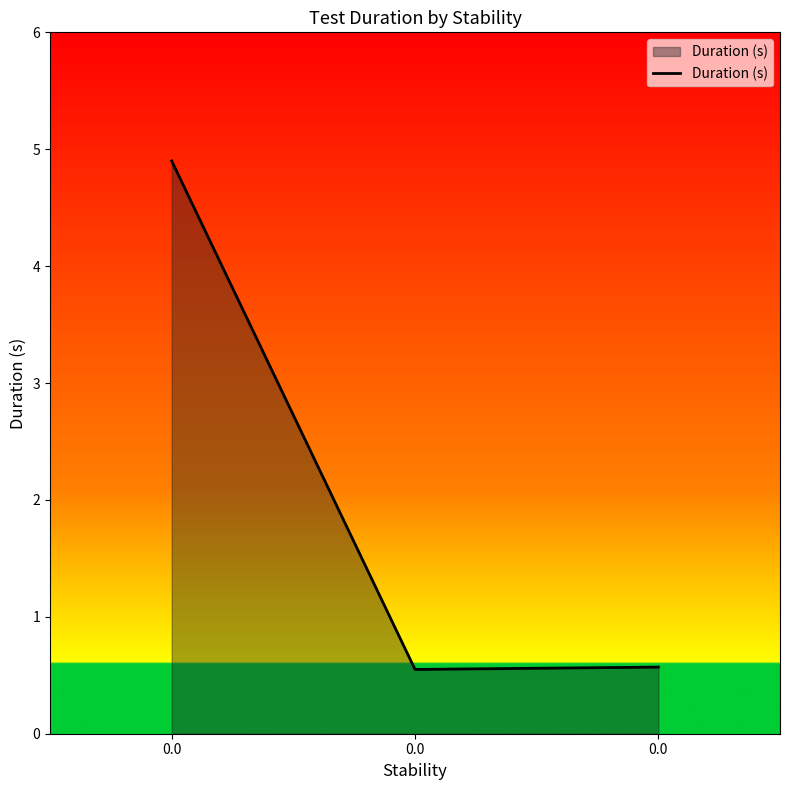

True or false: the data shows 7.7 at 0.0.

False